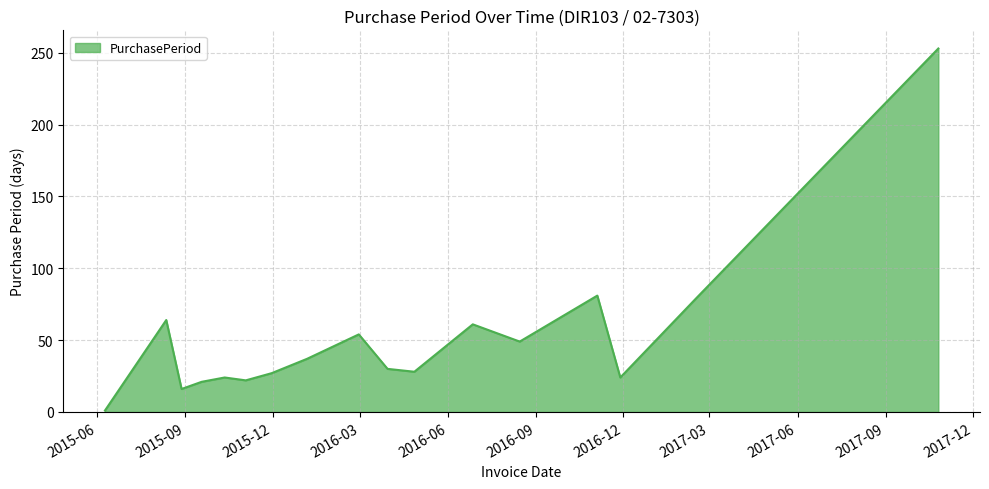

Is this an area chart (filled region under the line)?

Yes